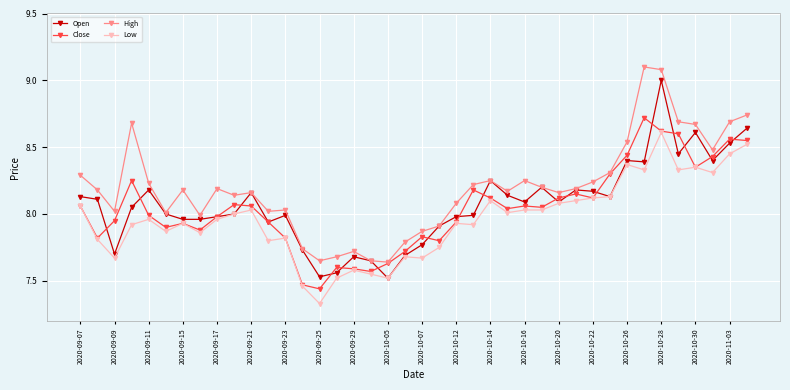

True or false: Low and High cross at least once.

False